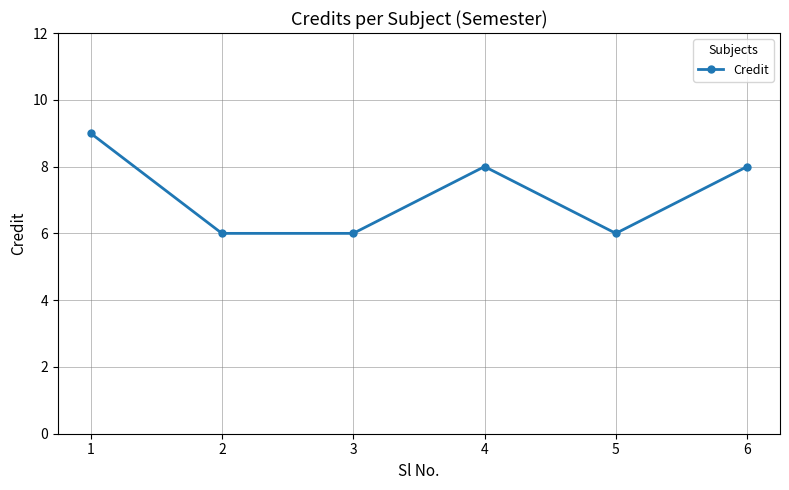

At which label does the data first exceed 8?

1